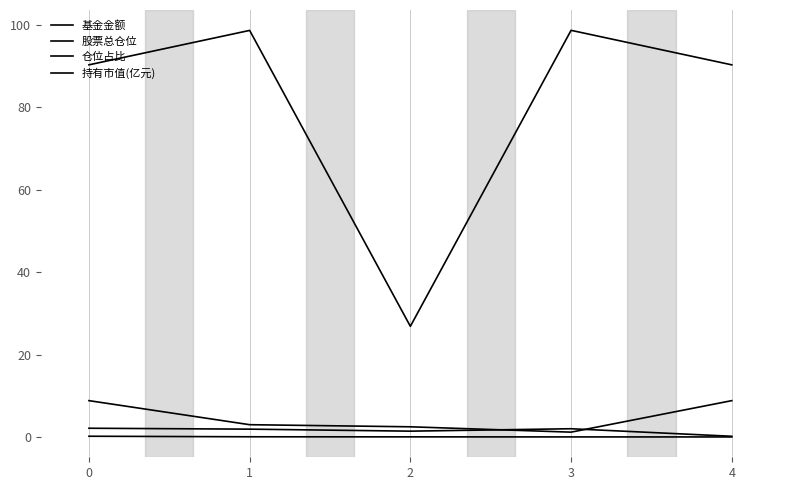

Between 1 and 3, which is larger?

3